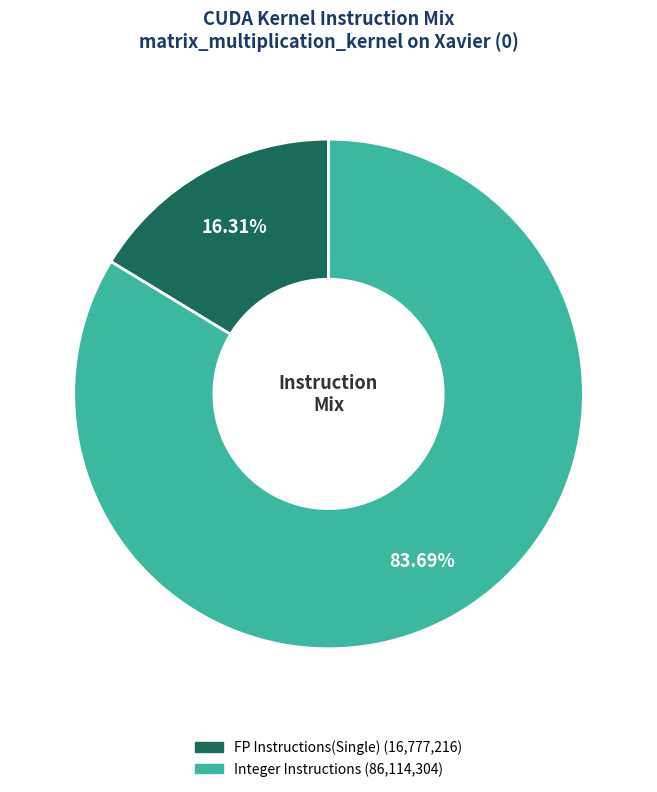

Does any single category account for the majority?

Yes